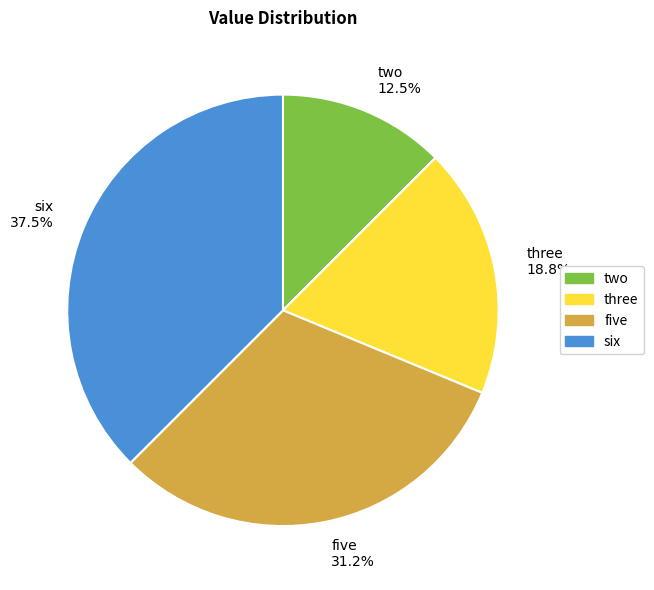

How many slices are in this pie chart?

4